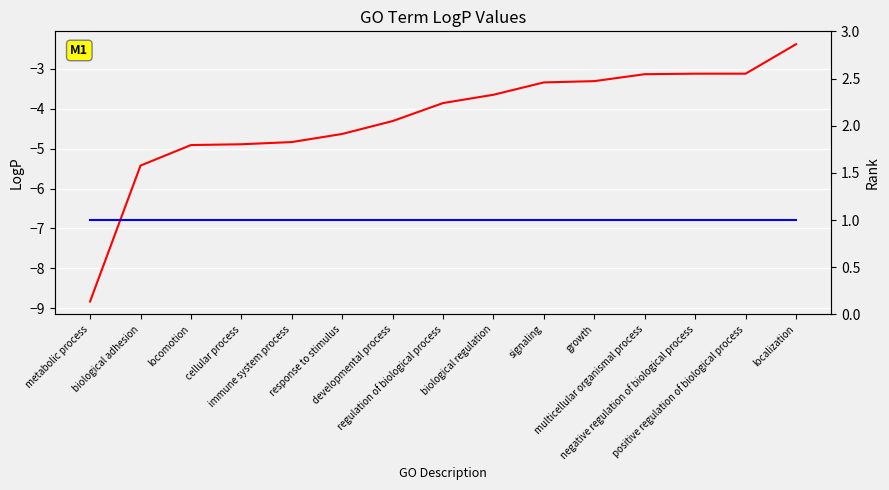

What is the maximum value shown in the chart?

-2.4